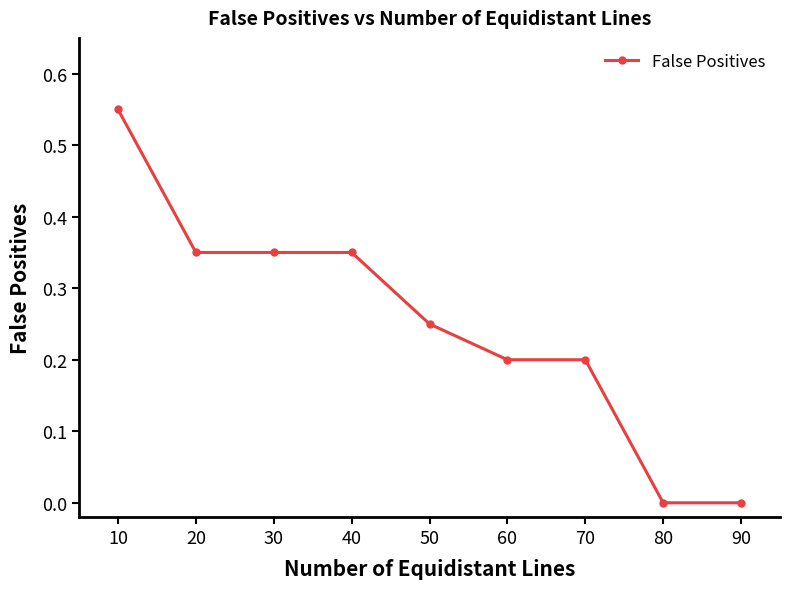

Which label corresponds to the largest value in the chart?

10